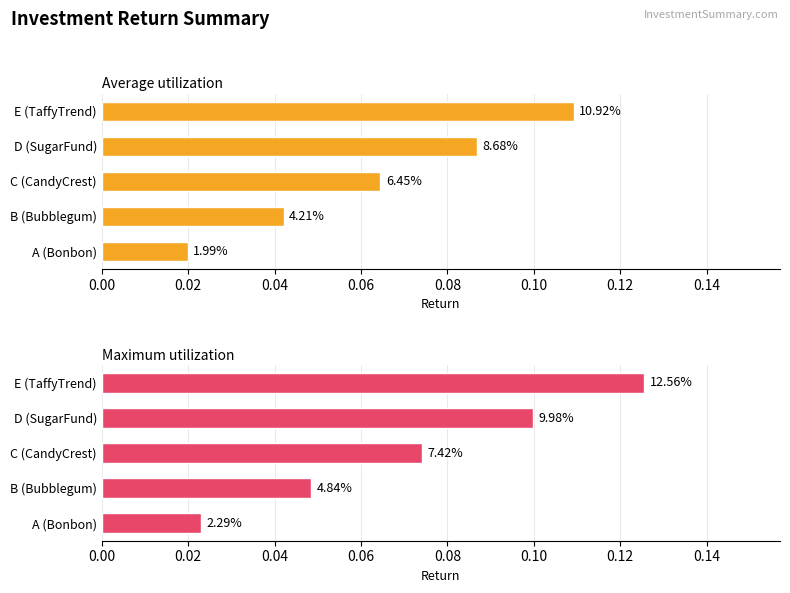

True or false: Maximum utilization has a value of 0.2 at D (SugarFund).

False